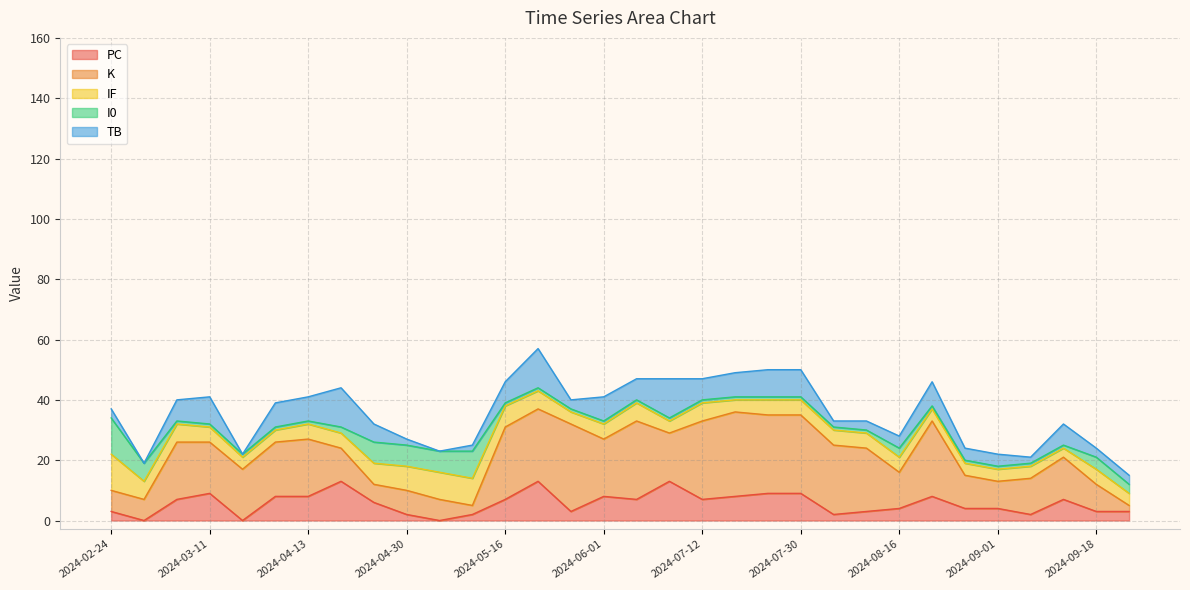

At how many categories does at least one series exceed 25?

6